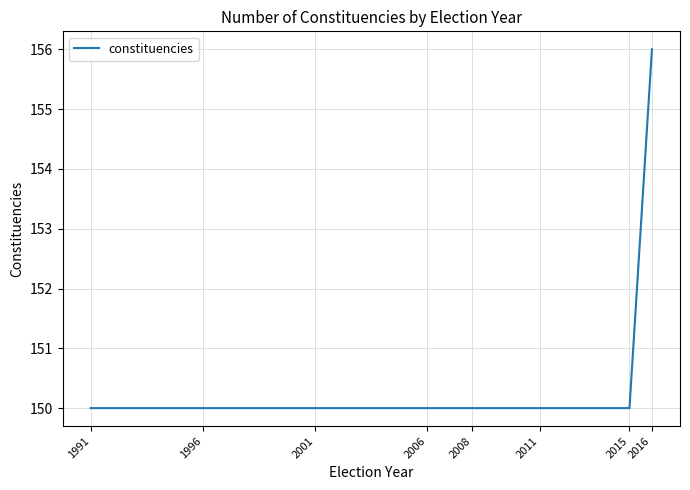

What is the difference between the maximum and minimum values?

6